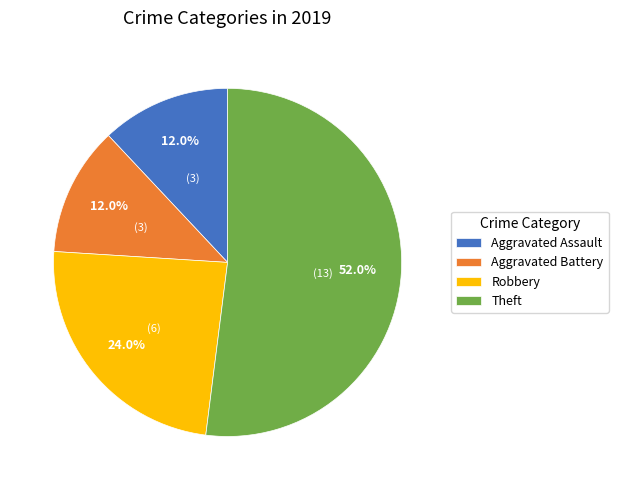

The Aggravated Assault slice represents 20% of the pie. True or false?

False